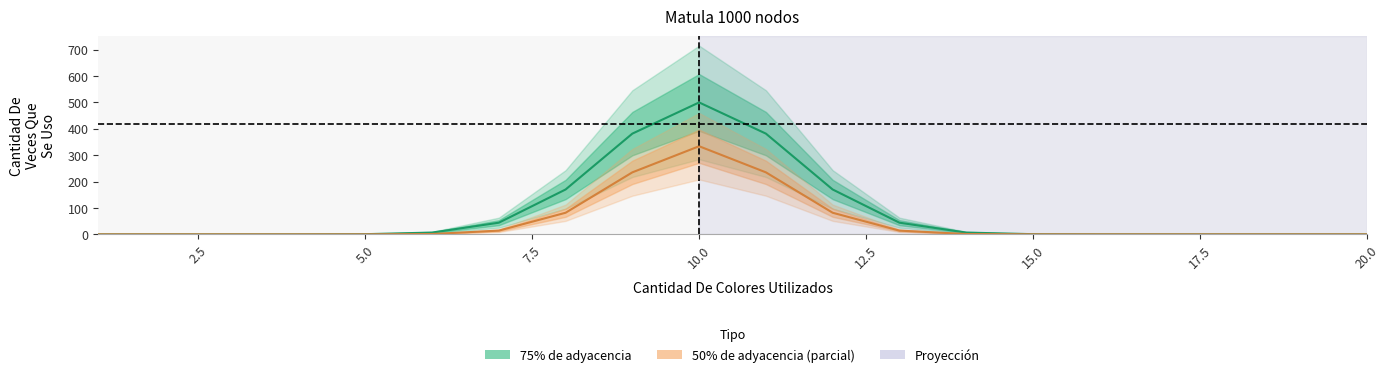

What is the average value of the 75% de adyacencia series?

85.3